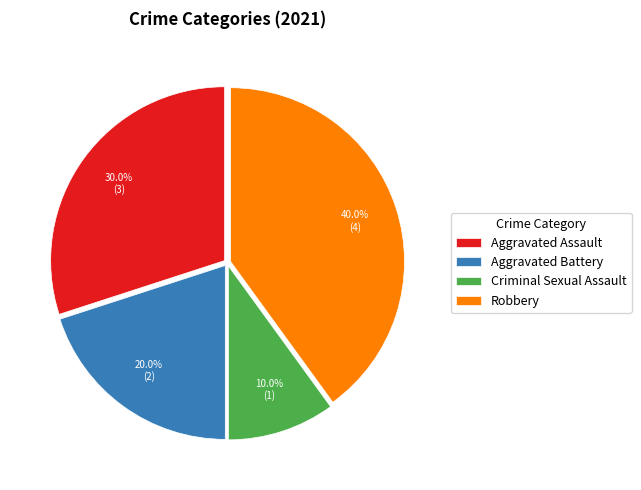

Between Aggravated Assault and Robbery, which is larger?

Robbery